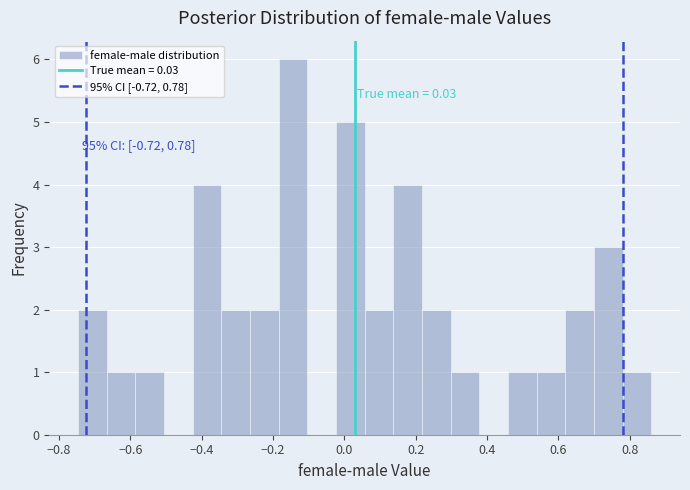

Which range on the x-axis has the tallest bar?

-0.18 to -0.10